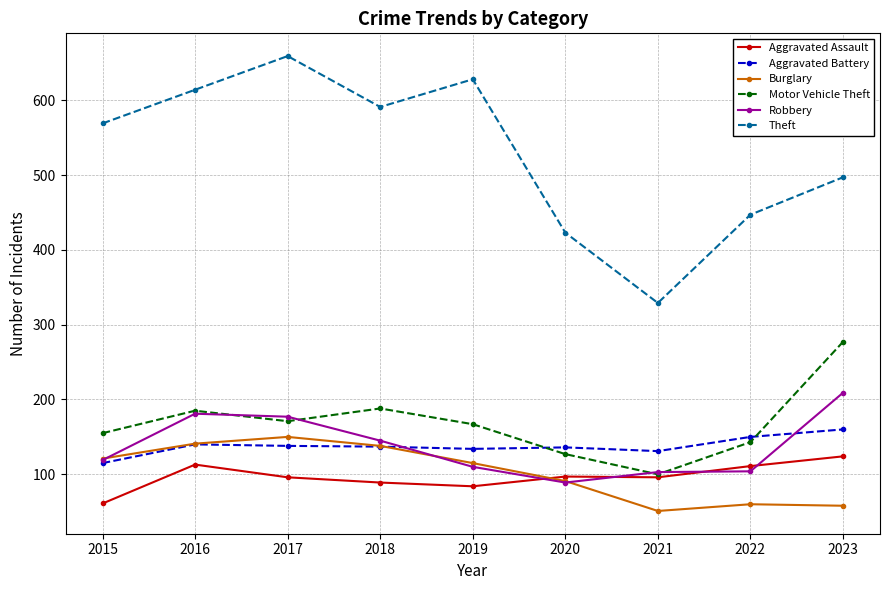

Is the value of Motor Vehicle Theft at 2023 greater than the value of Aggravated Assault at 2015?

Yes